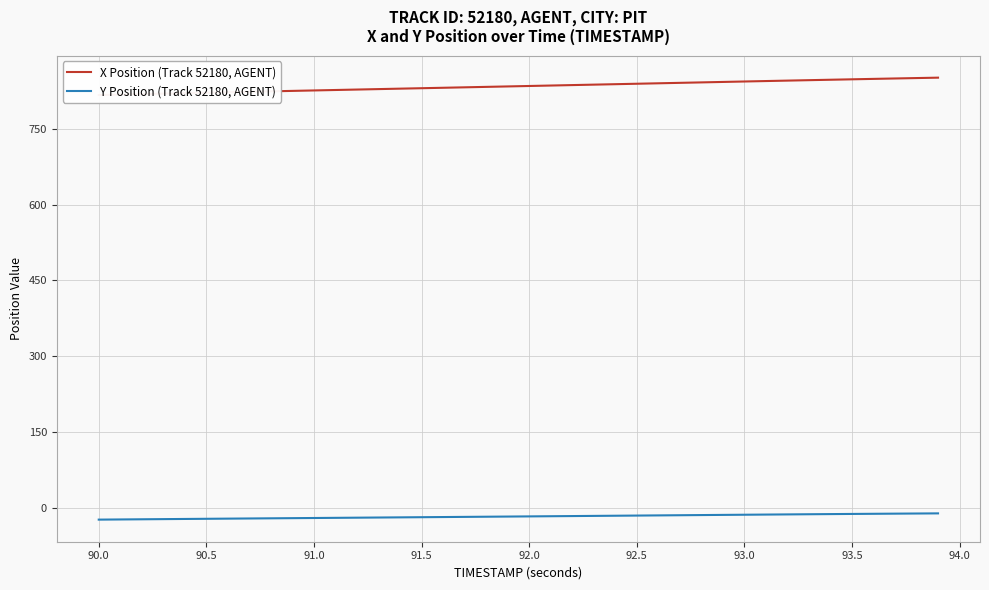

At how many categories does at least one series exceed 539?

40